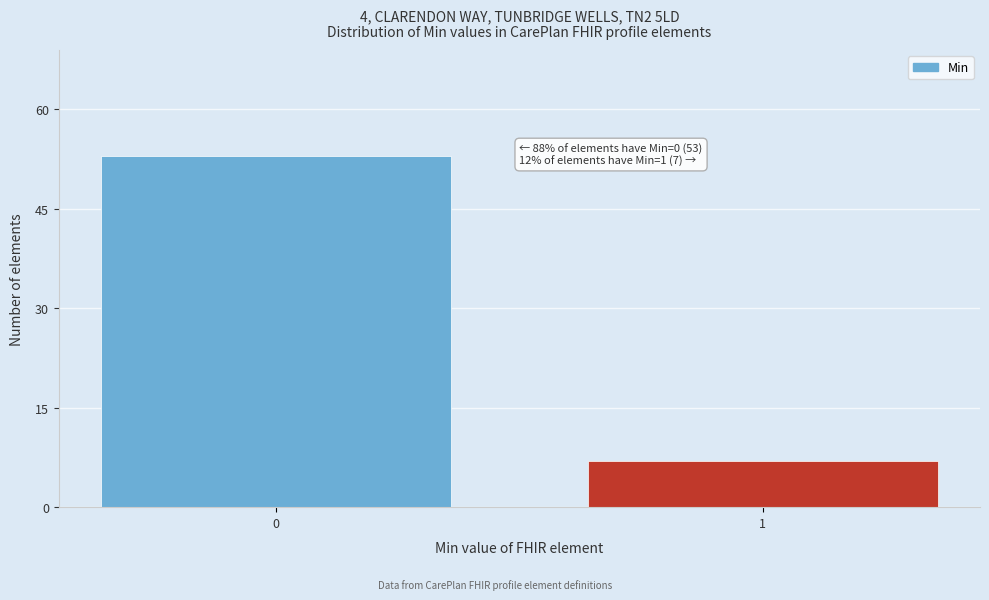

Reading left to right, list all the values displayed in this chart.

53	7